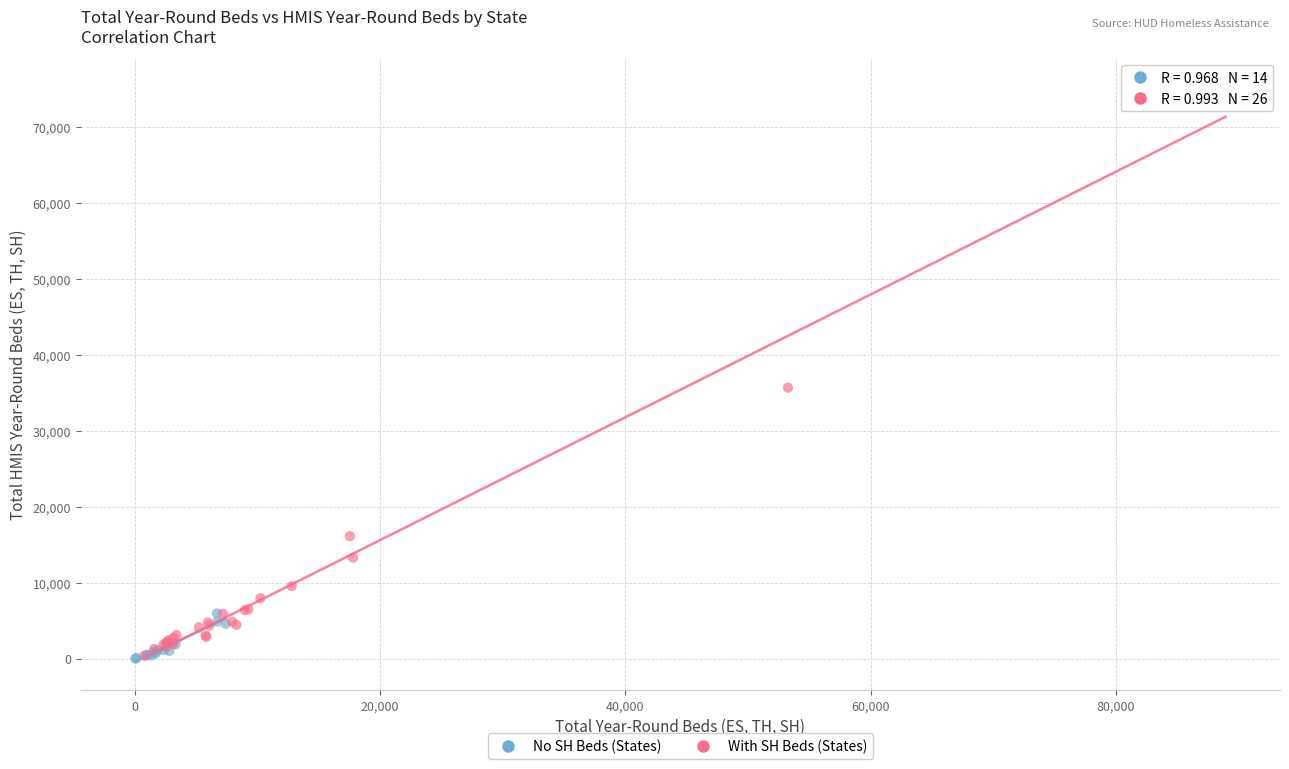

Which series has the largest Y range (max minus min)?

With SH Beds (States)